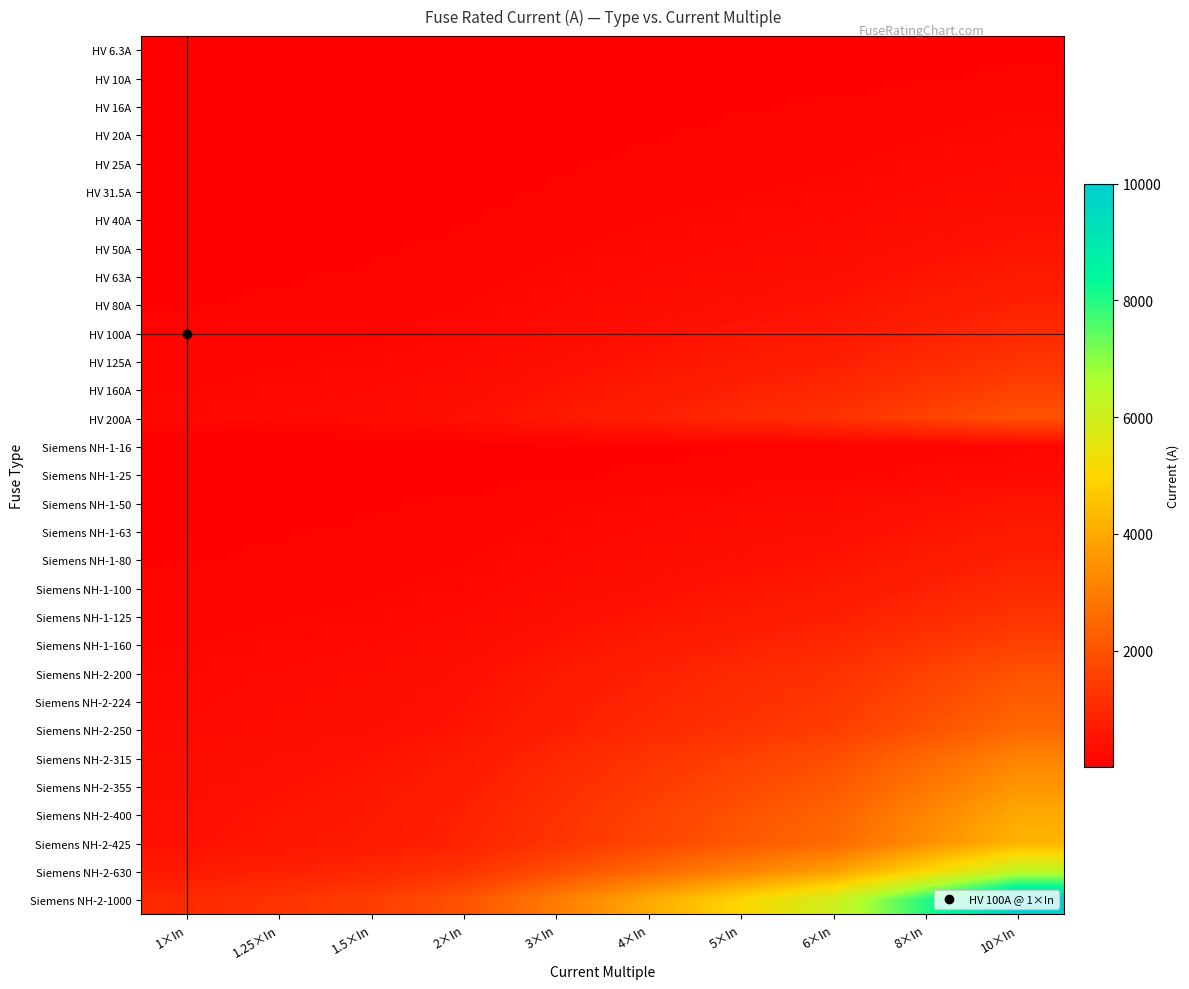

At how many categories does at least one series exceed 7446?

2